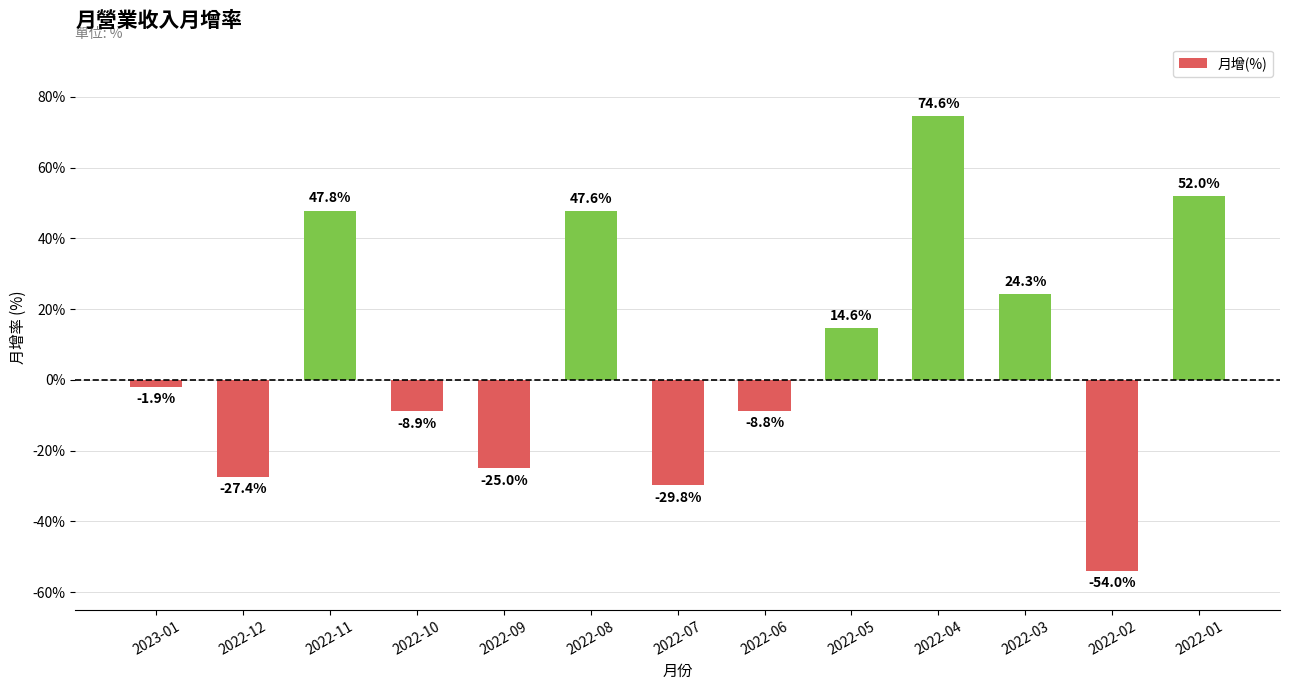

How many values are above zero?

6